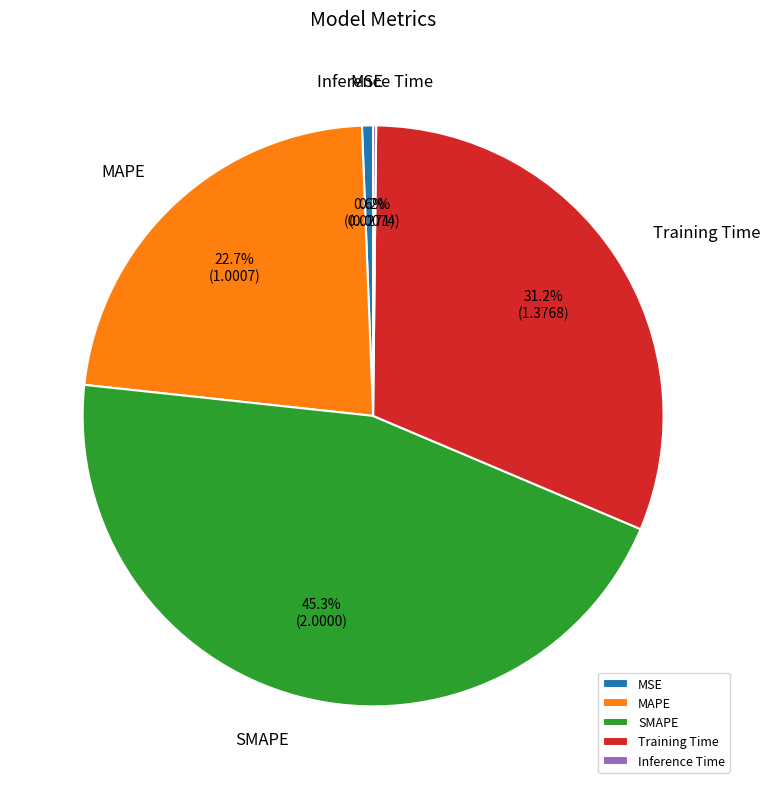

To the nearest percent, what is the difference between the largest and smallest slice percentages?

45%